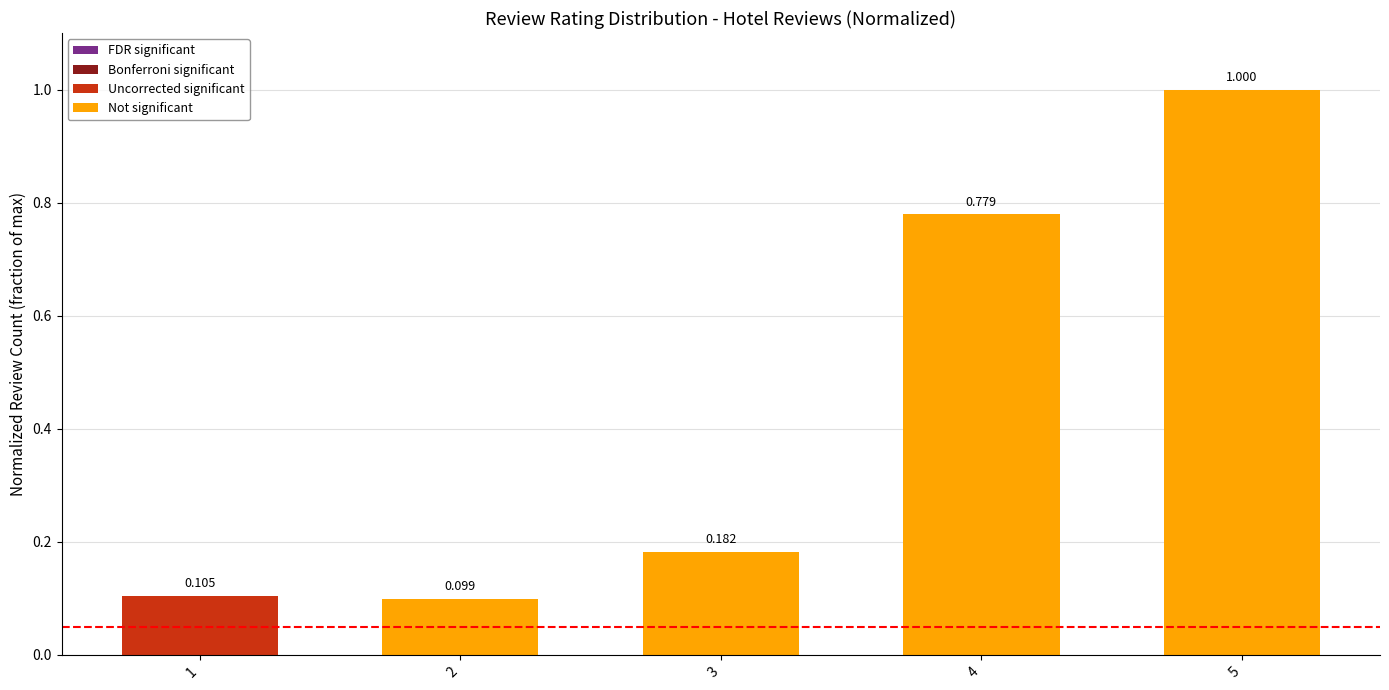

Rank the categories by value from highest to lowest.

5, 4, 3, 1, 2